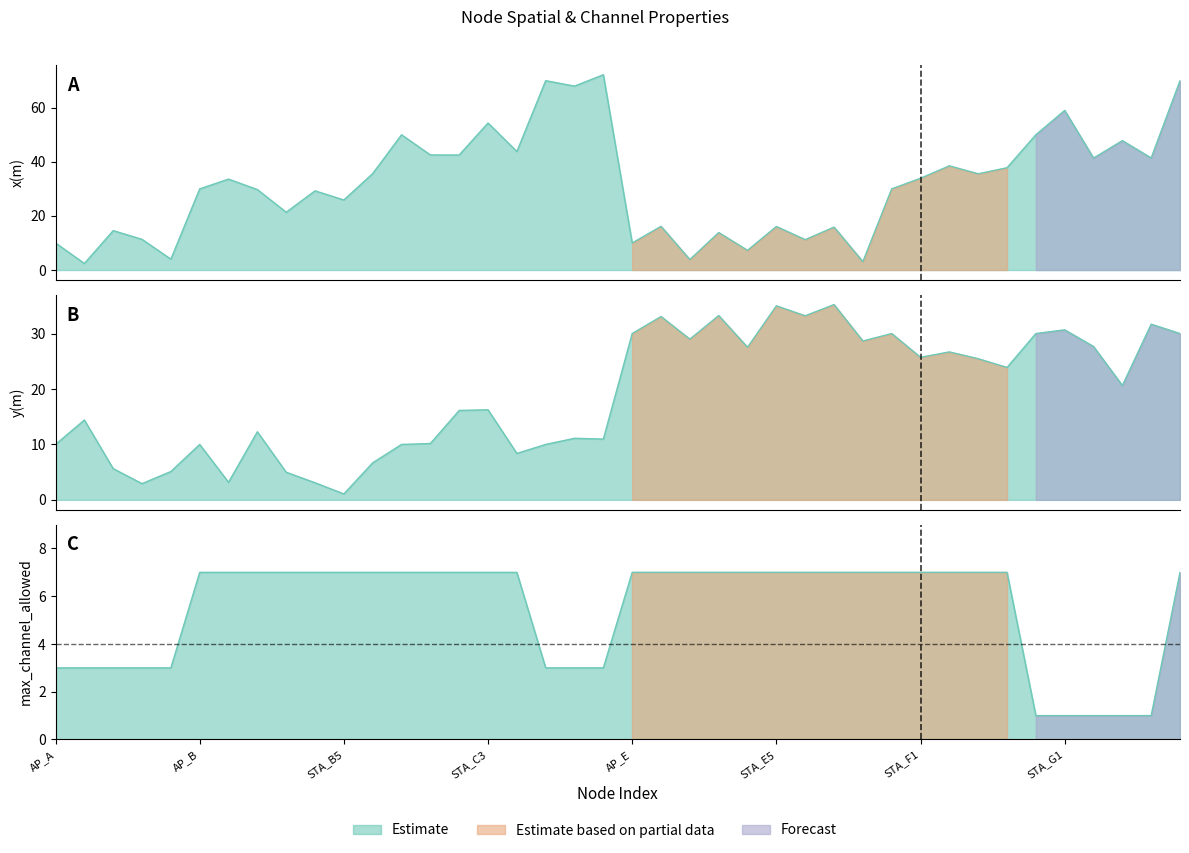

Where is y(m) nearest to the value 18?

STA_C3